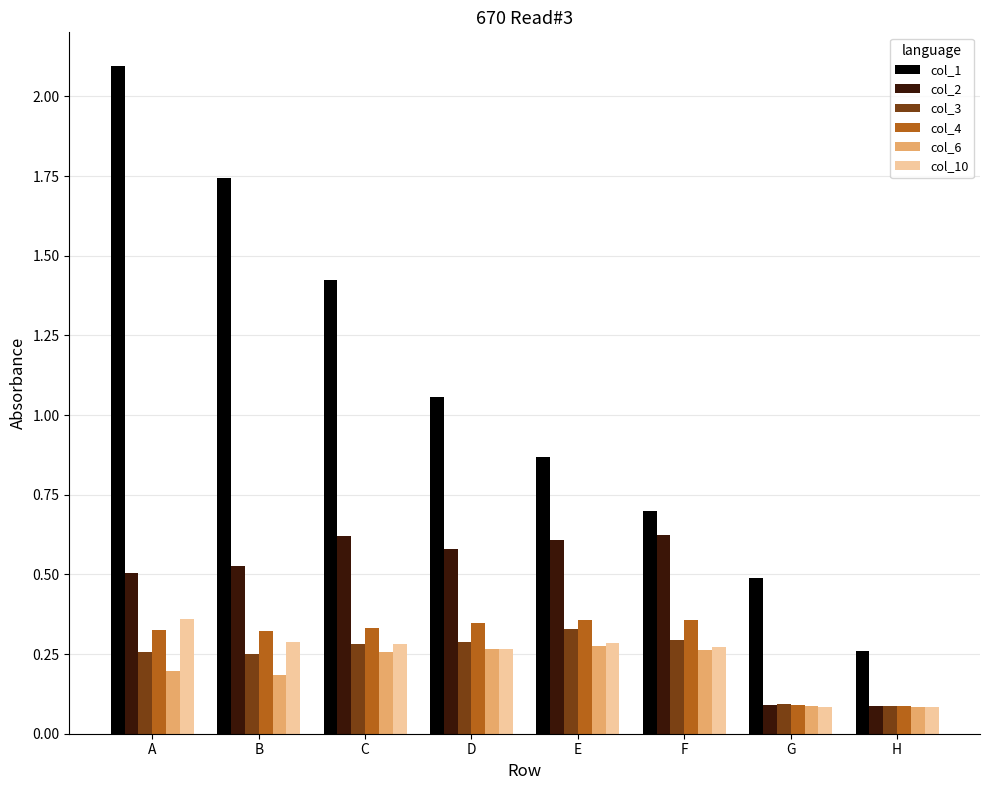

How many bars are there in total?

48